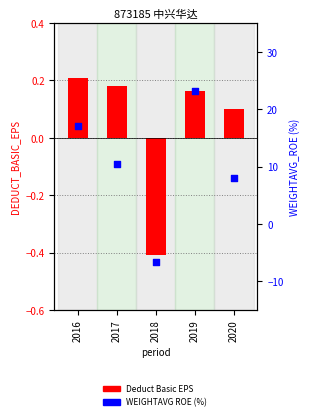

Which series contains the lowest Y value?

WEIGHTAVG_ROE